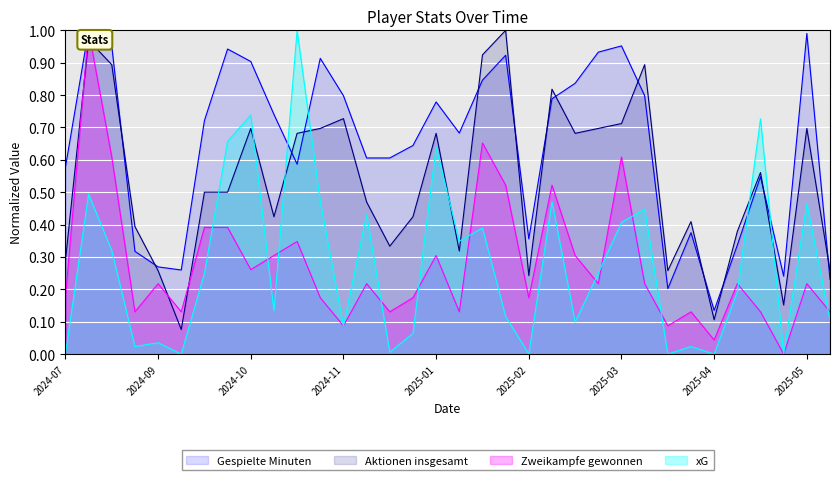

What is the difference between the second highest and minimum values in the Gespielte Minuten series?

0.9